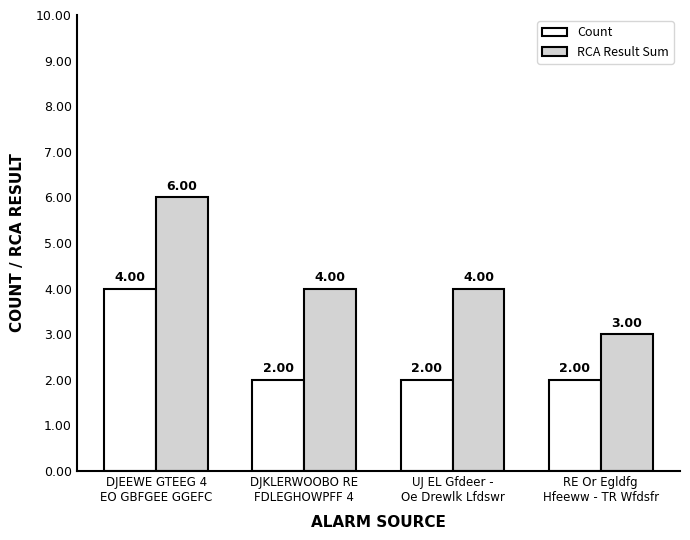

What is the difference between the maximum and second lowest values in the Count series?

2